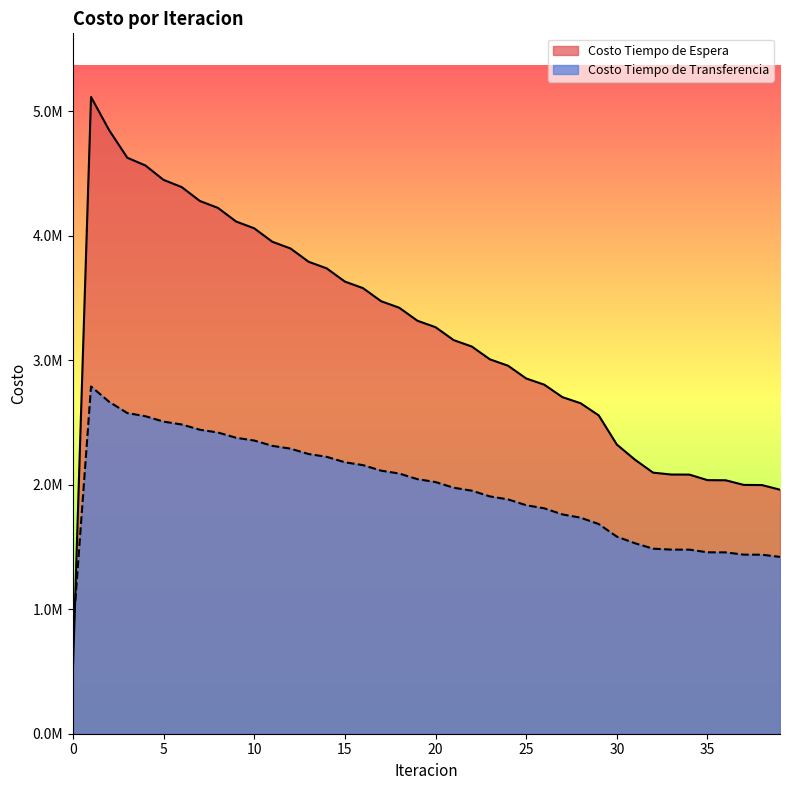

Reading left to right, transcribe all the data shown in this chart.

Costo Tiempo de Espera: 511282.4	5112823.9	4846025.5	4625182.9	4562861.4	4447273.6	4389569.9	4278102.2	4222345.6	4113016.7	4058392.9	3950503.2	3896660.8	3789877.7	3736634.4	3630772.1	3578022.5	3472968.1	3420647.7	3316330.1	3264399.0	3160775.0	3109209.4	3006255.8	2955044.3	2852754.8	2802727.7	2702736.9	2653954.7	2556411.9	2322143.2	2200443.4	2096427.9	2081416.8	2080788.2	2036252.5	2035265.0	1998081.9	1996814.1	1959455.7
Costo Tiempo de Transferencia: 799819.1	2788412.9	2665322.1	2575007.0	2549492.8	2506200.8	2483217.3	2441120.8	2418741.6	2376551.2	2354250.3	2311613.8	2289196.8	2246002.5	2223386.3	2179602.3	2156747.8	2112371.0	2089258.2	2044294.7	2020911.4	1975368.0	1951704.7	1905585.1	1881631.7	1834934.0	1809891.2	1761034.6	1734808.6	1683638.6	1582726.2	1529665.2	1486064.6	1478367.0	1477976.5	1456756.9	1456214.5	1438067.7	1437421.2	1419829.1